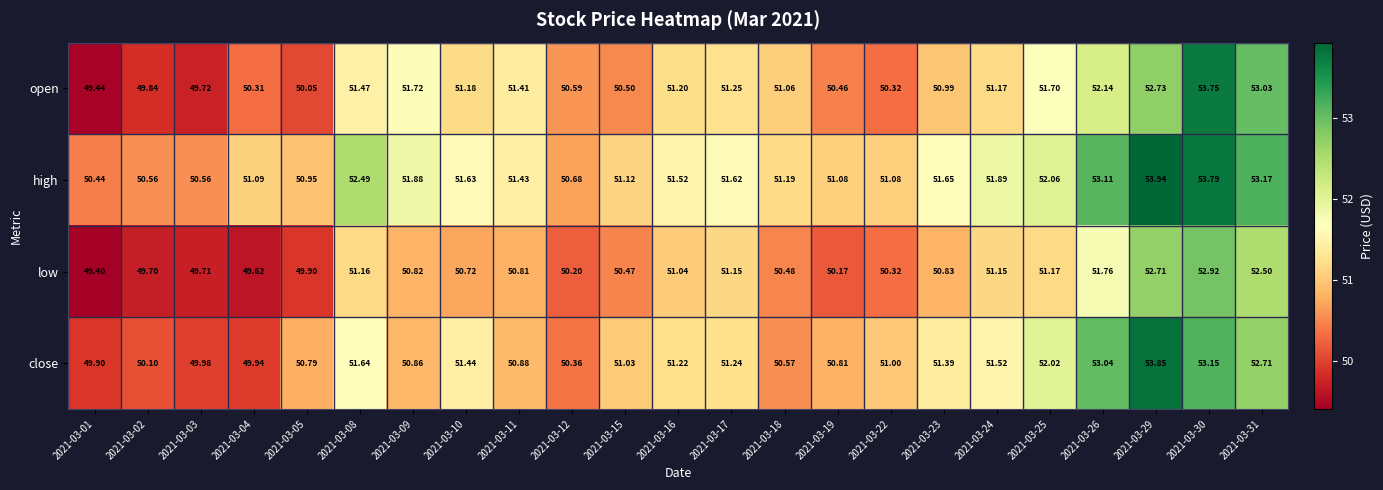

What is the smallest value displayed?

49.4